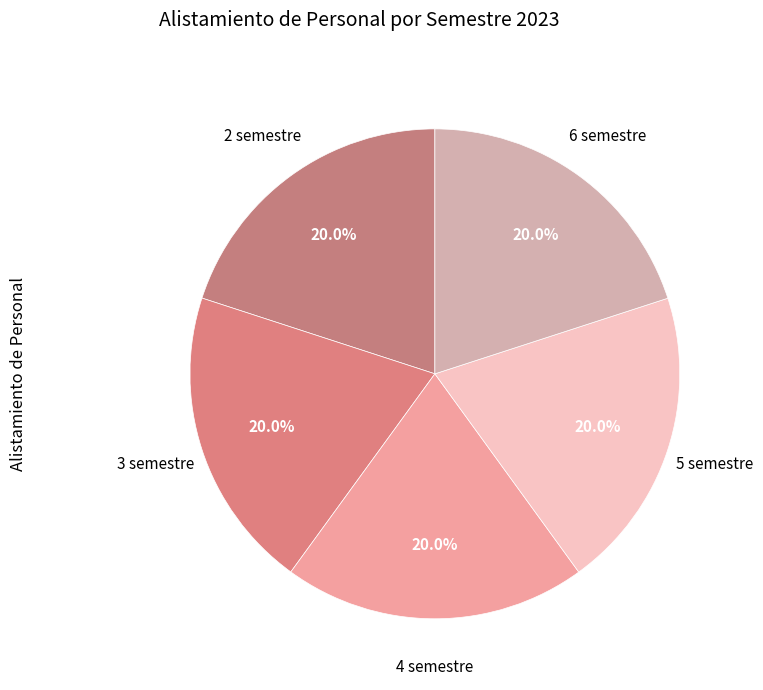

What percentage is the 3 semestre slice, to the nearest percent?

20%